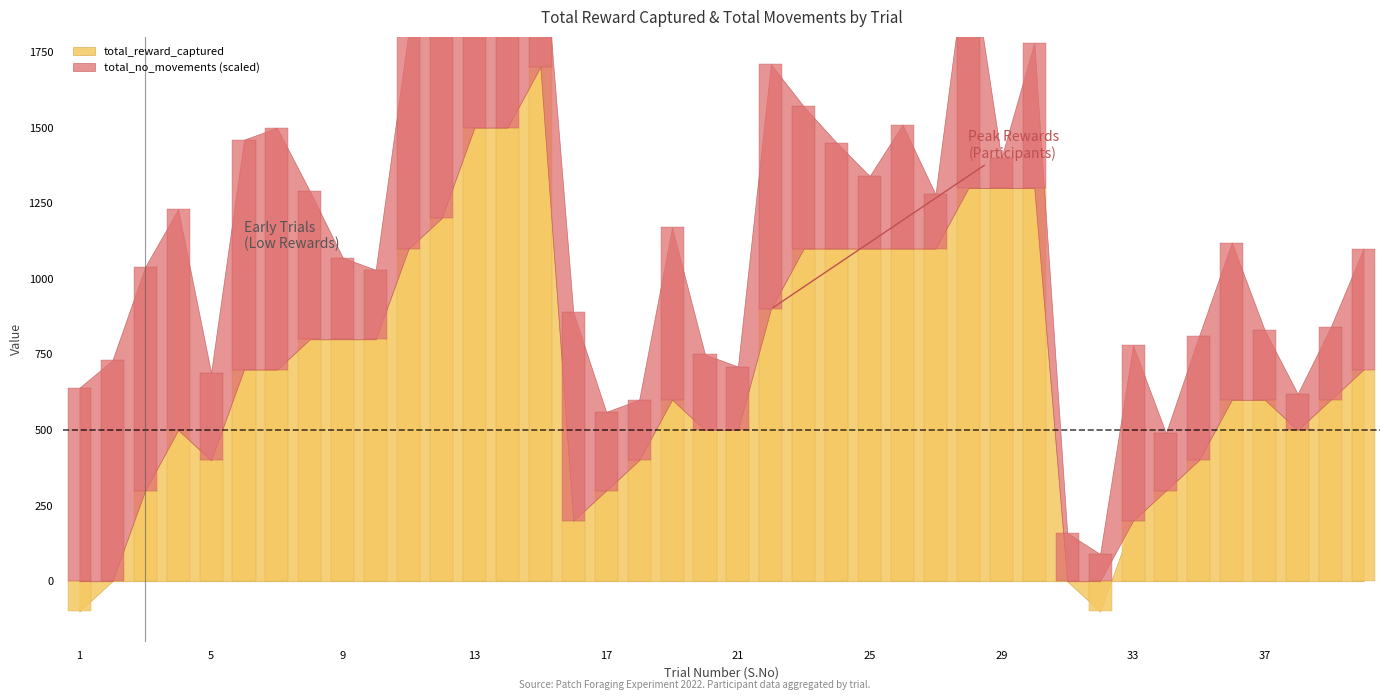

At which category does the chart reach its minimum across all series?

1